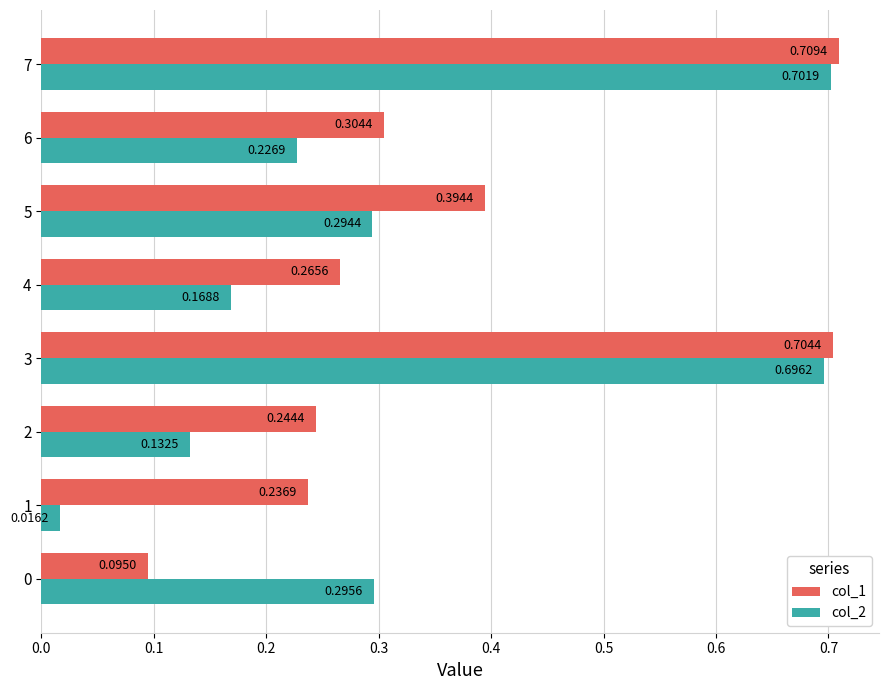

Rank the series by their average value, from lowest to highest.

col_2, col_1